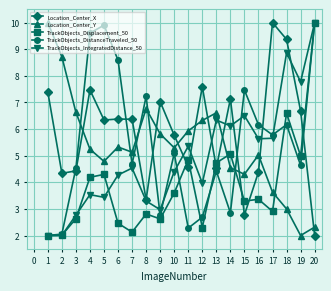

What is the lowest value of the TrackObjects_DistanceTraveled_50 series?

2.0